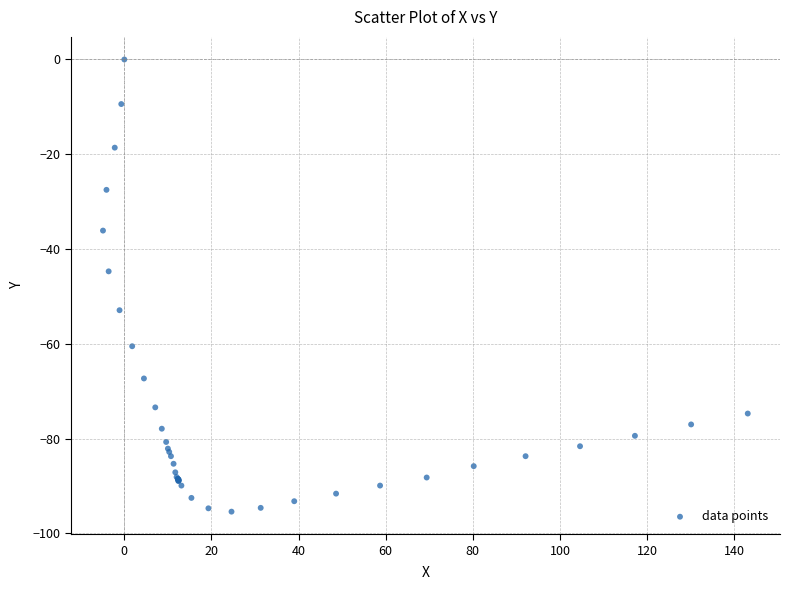

What Y value in the scatter plot is closest to -47?

-44.7